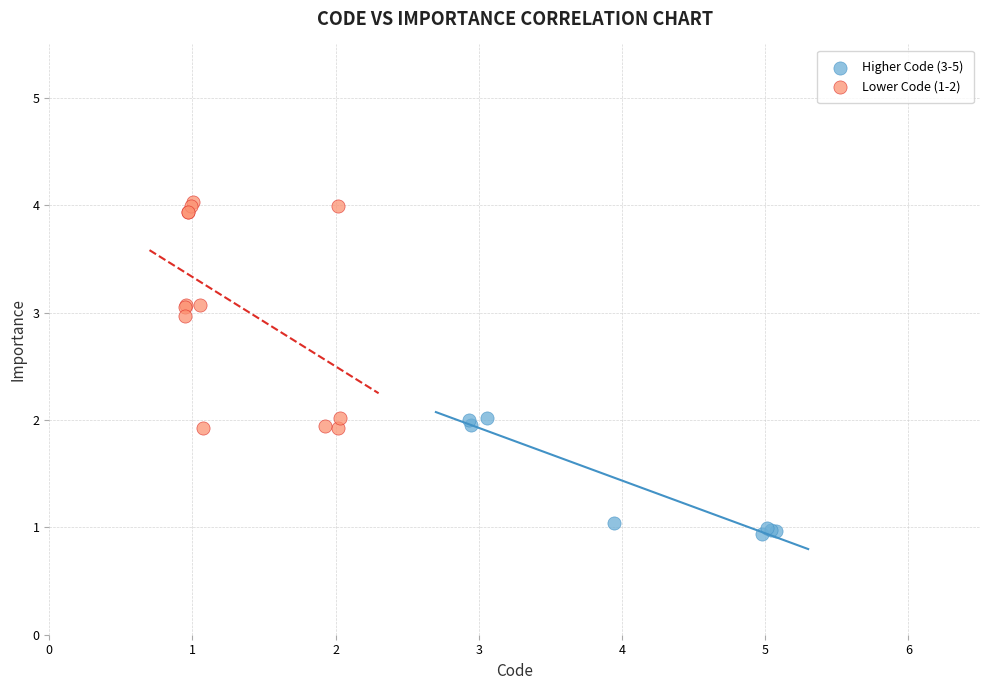

Which series reaches the maximum Y coordinate?

Lower Code (1-2)